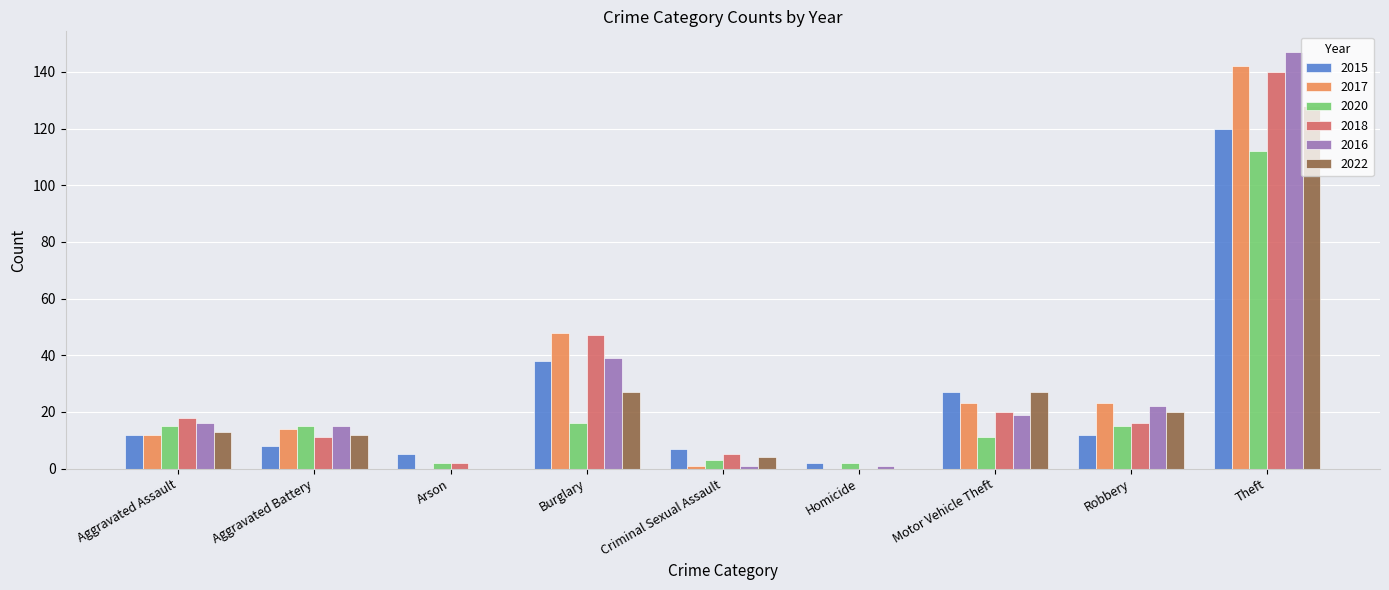

What is the total value across all series at Motor Vehicle Theft?

127